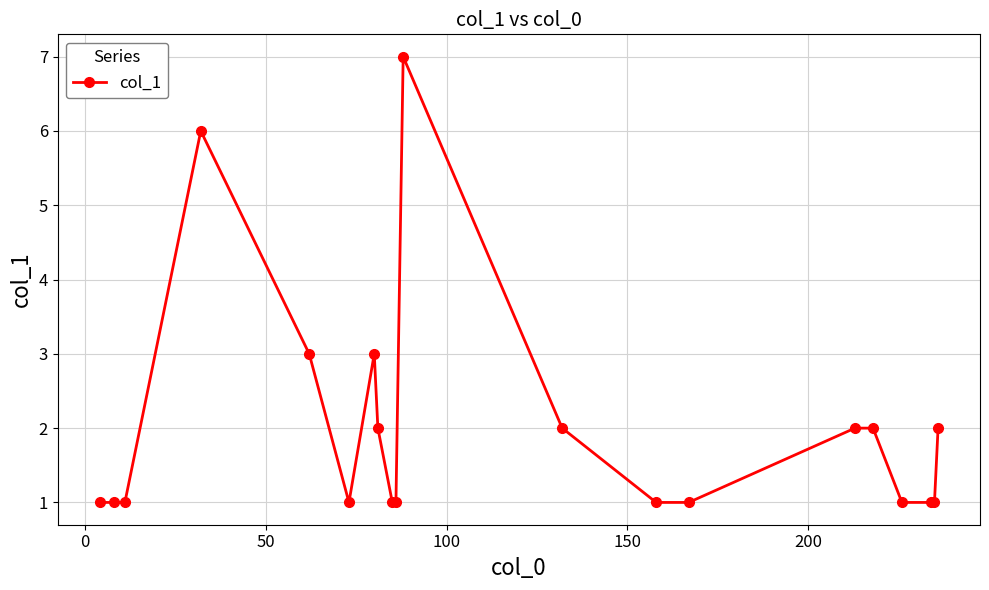

Count the number of categories in the chart.

20